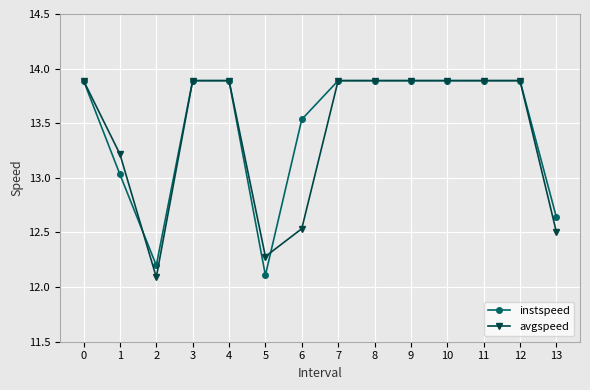

Is it true that instspeed equals 9.2 at 8?

False